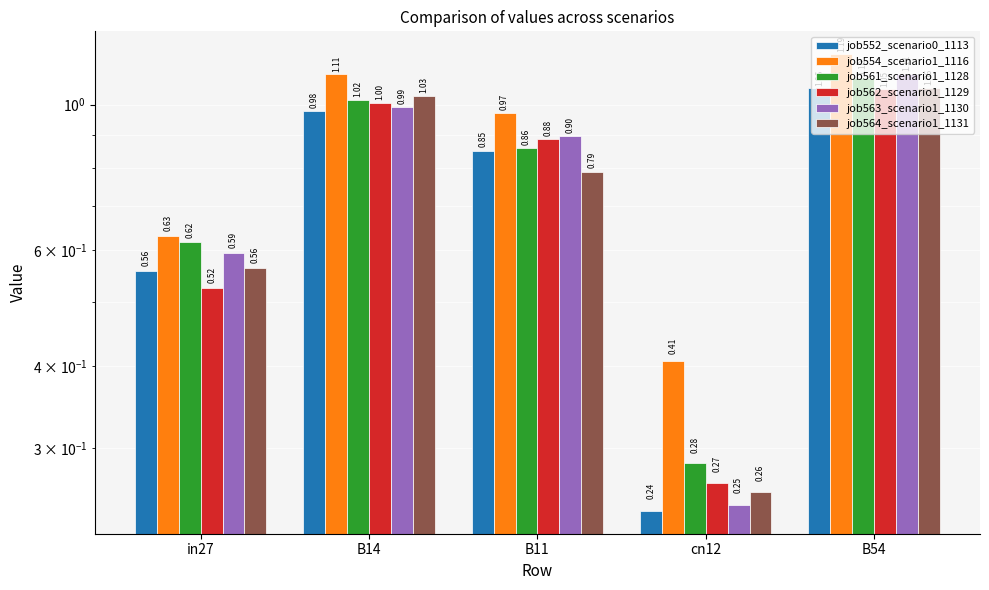

What is the maximum value for job554_scenario1_1116?

1.2